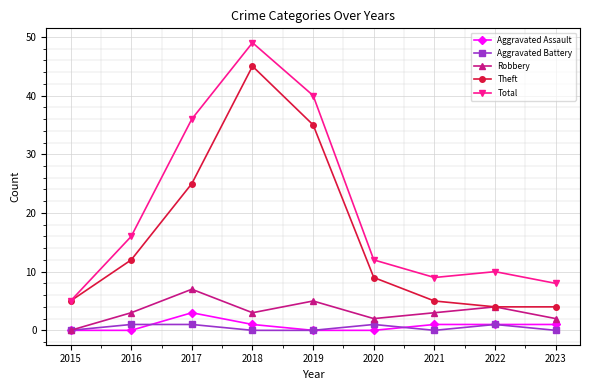

What are all the series names shown in the legend?

Aggravated Assault, Aggravated Battery, Robbery, Theft, Total